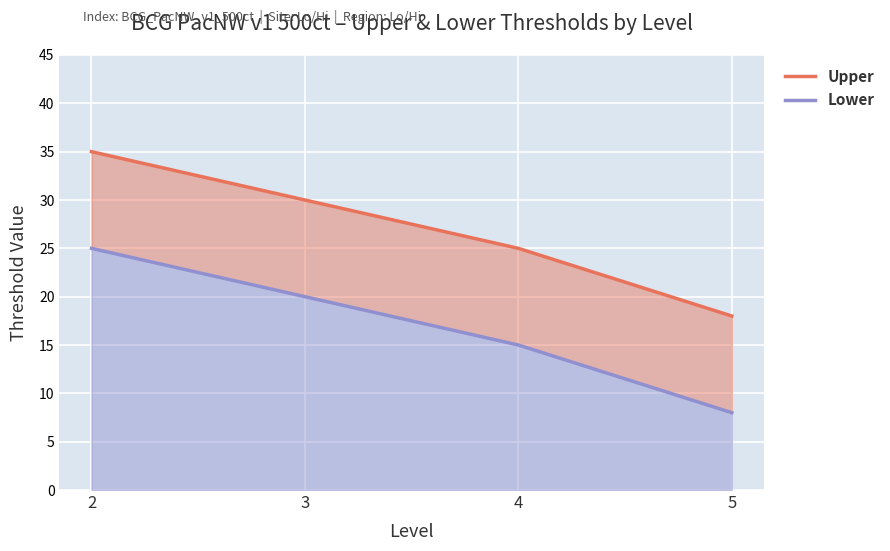

True or false: Upper and Lower cross at least once.

False